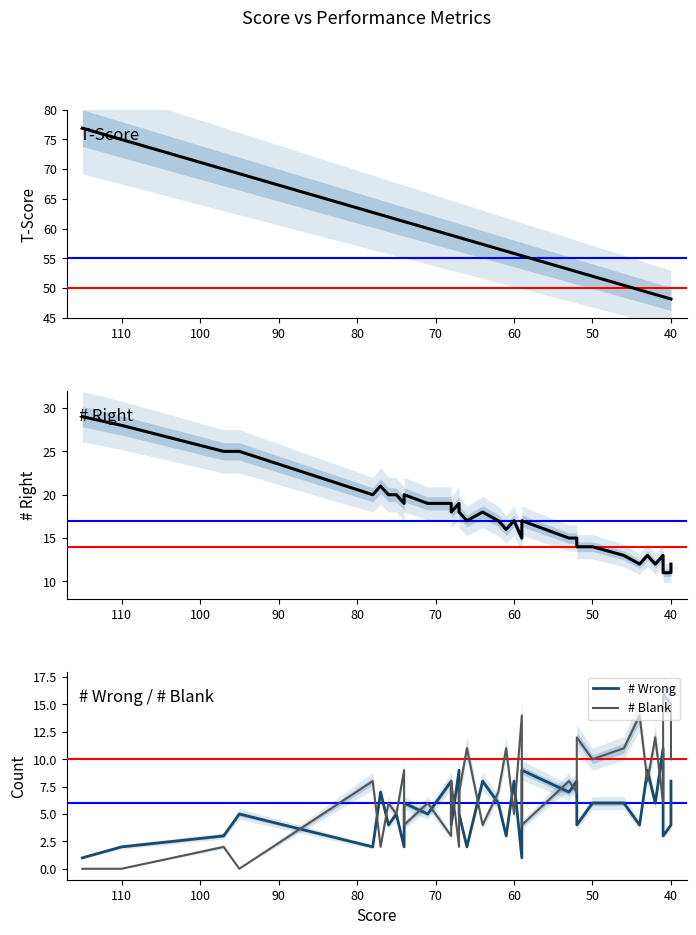

The # Wrong series shows 1.2 at 110. True or false?

False